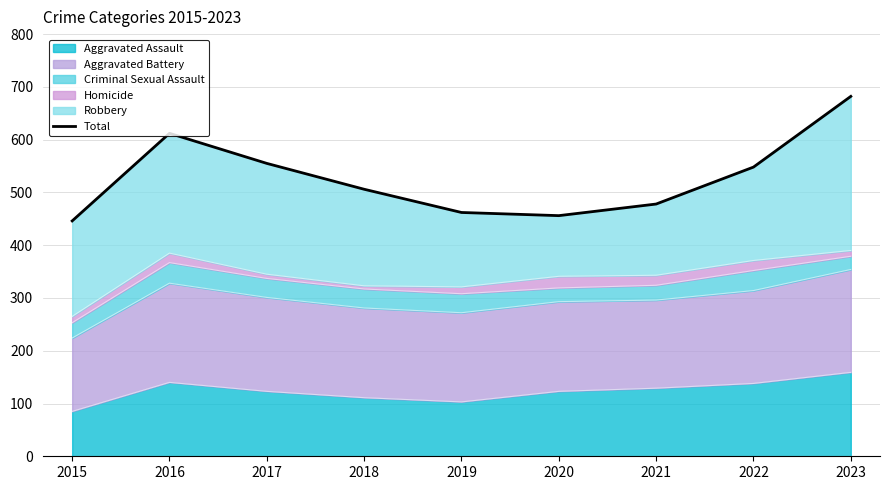

Approximately how many times larger is the value at 2016 compared to 2018?

1.2